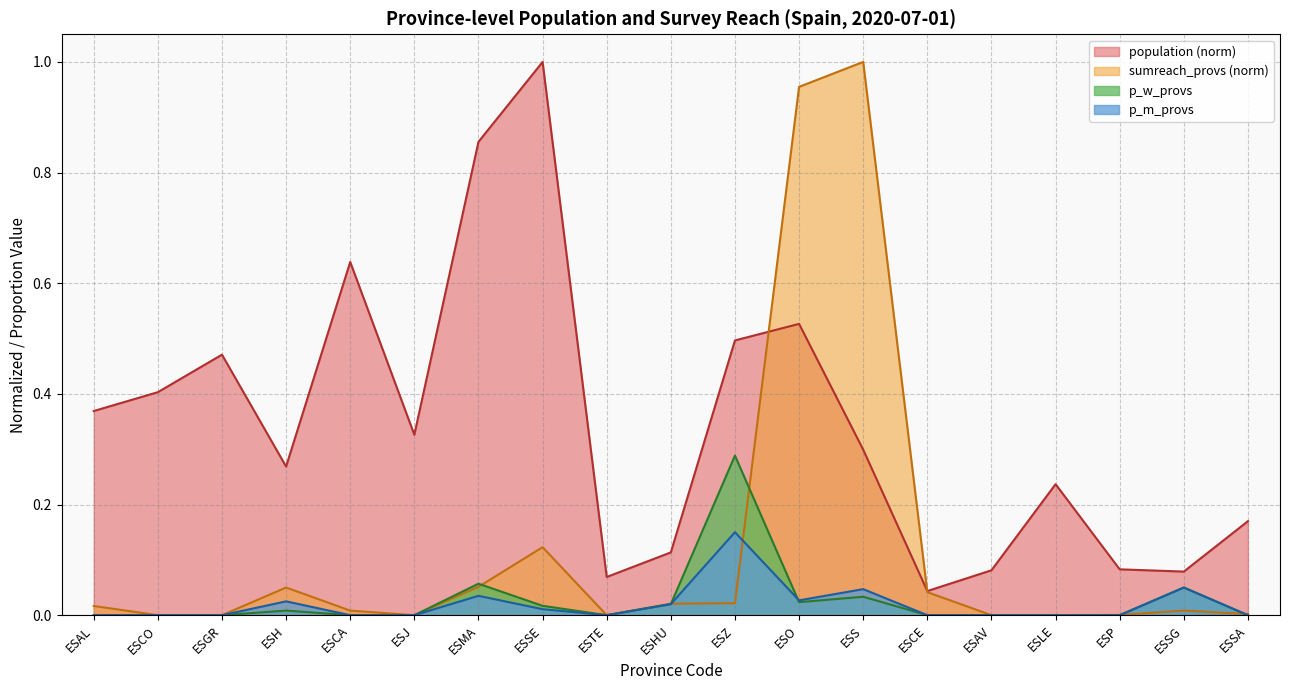

What is the label of the 18th point from the left?

ESSG